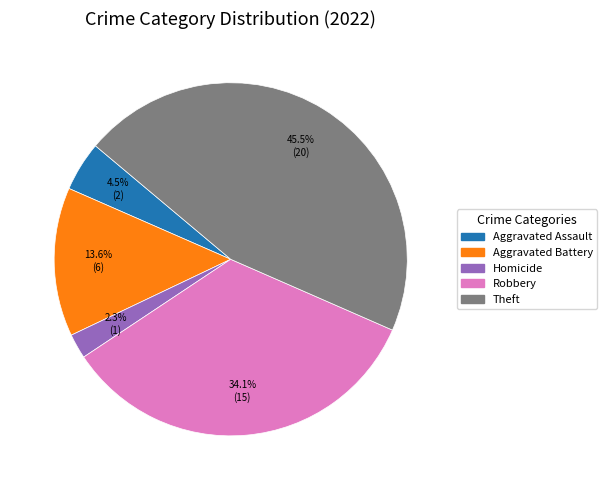

Does Theft represent more than half of the total?

No